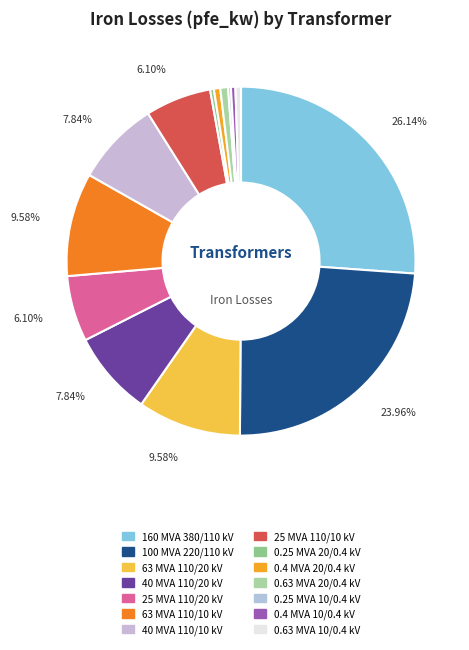

To the nearest percent, what is the combined percentage of 25 MVA 110/20 kV and 100 MVA 220/110 kV?

30%